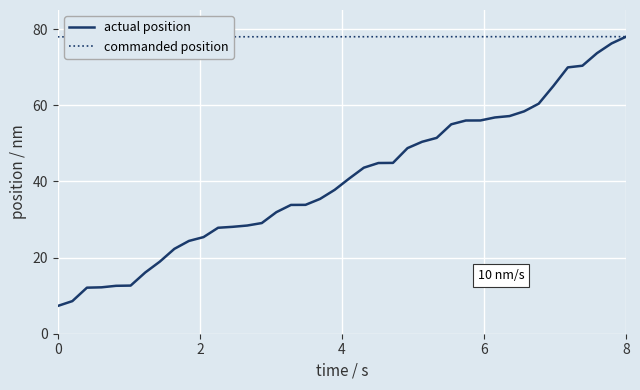

Rank the series by their average value, from lowest to highest.

actual position, commanded position